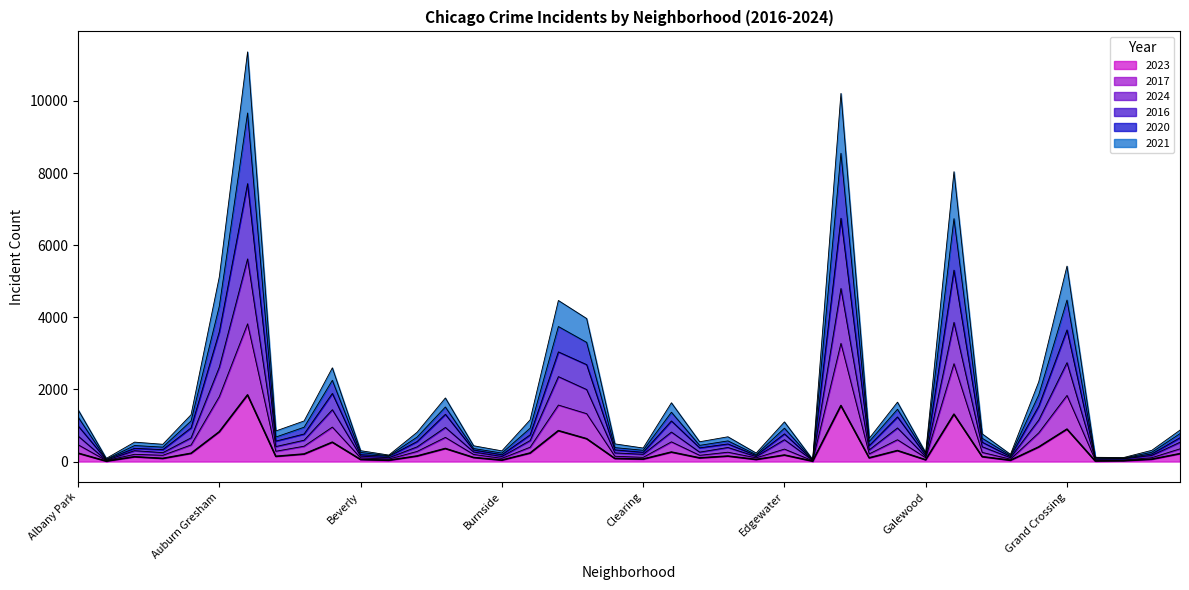

Rank the series by their average value, from highest to lowest.

2020, 2016, 2017, 2024, 2021, 2023